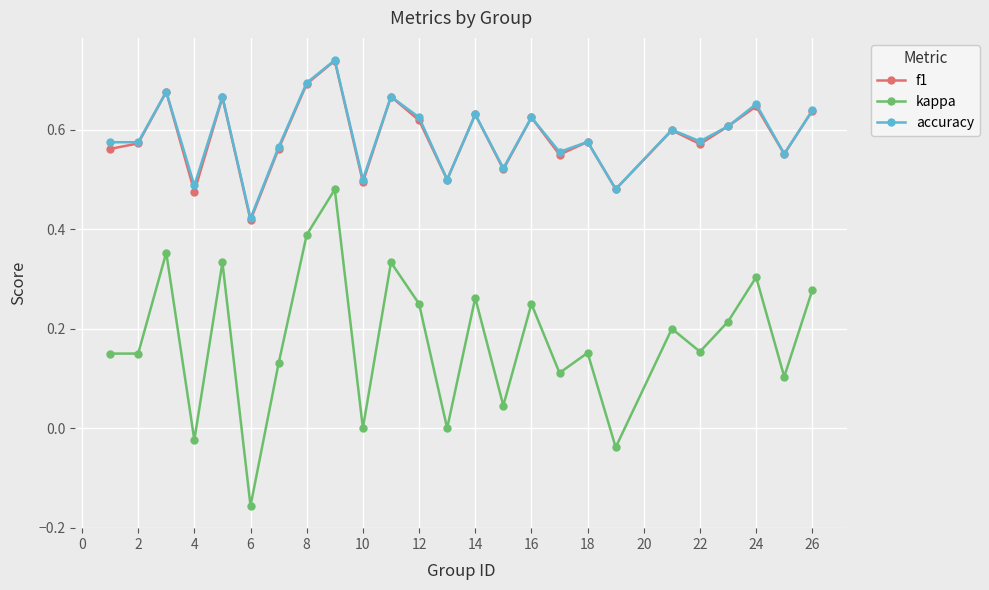

True or false: f1 and kappa intersect in this chart.

False